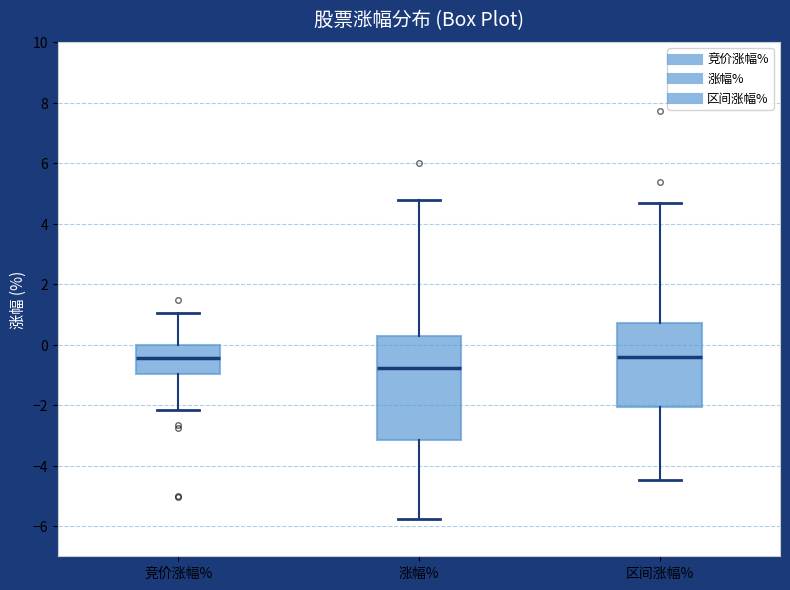

Reading left to right, transcribe this box plot: for each box, give where its median line is, the range the box spans, and where its two whiskers end, as read against the y-axis. The values are not printed on the chart, so give them approximately, as read against the axis.

竞价涨幅%: median -0.4, box -1.0 to 0.0, whiskers -2.2 to 1.0
涨幅%: median -0.8, box -3.2 to 0.4, whiskers -5.8 to 4.8
区间涨幅%: median -0.4, box -2.0 to 0.8, whiskers -4.4 to 4.6